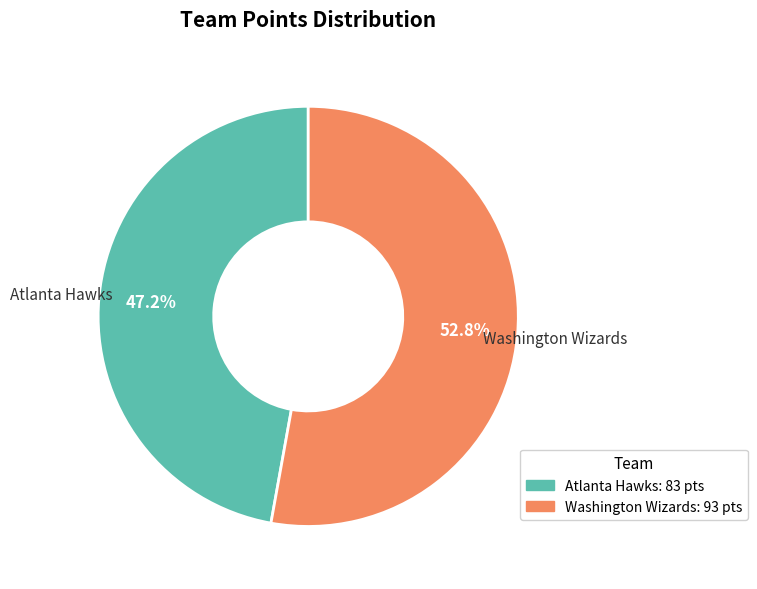

Does Atlanta Hawks represent more than half of the total?

No